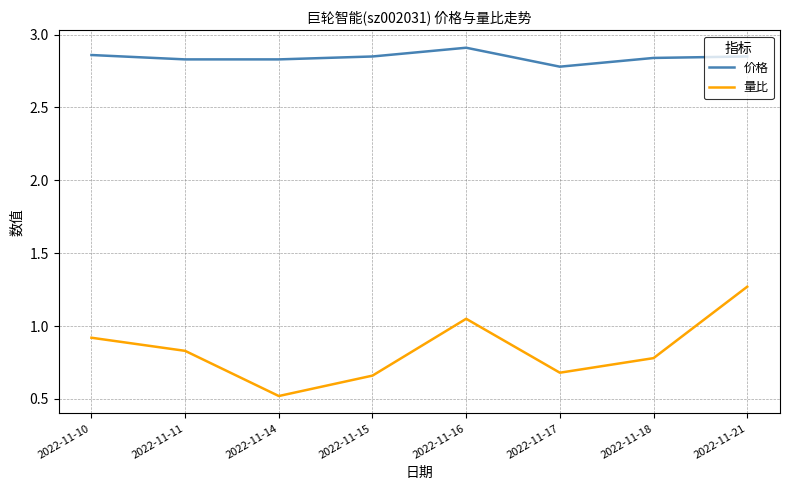

What is the sum of the 价格 values at 2022-11-18 and 2022-11-16?

5.8